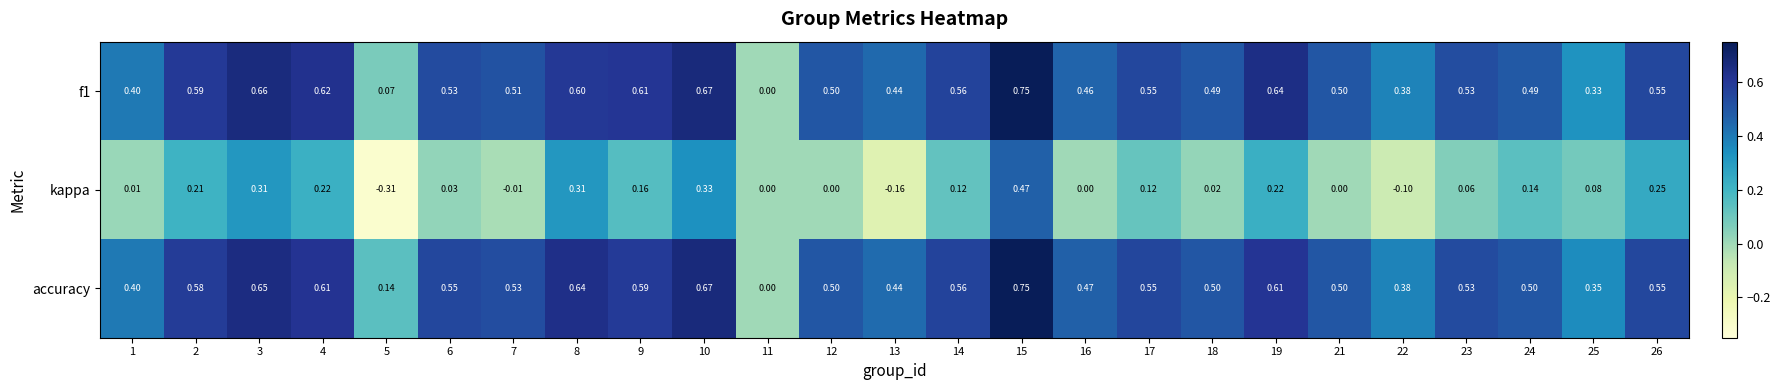

Between 19 and 24, which series saw the biggest shift?

f1